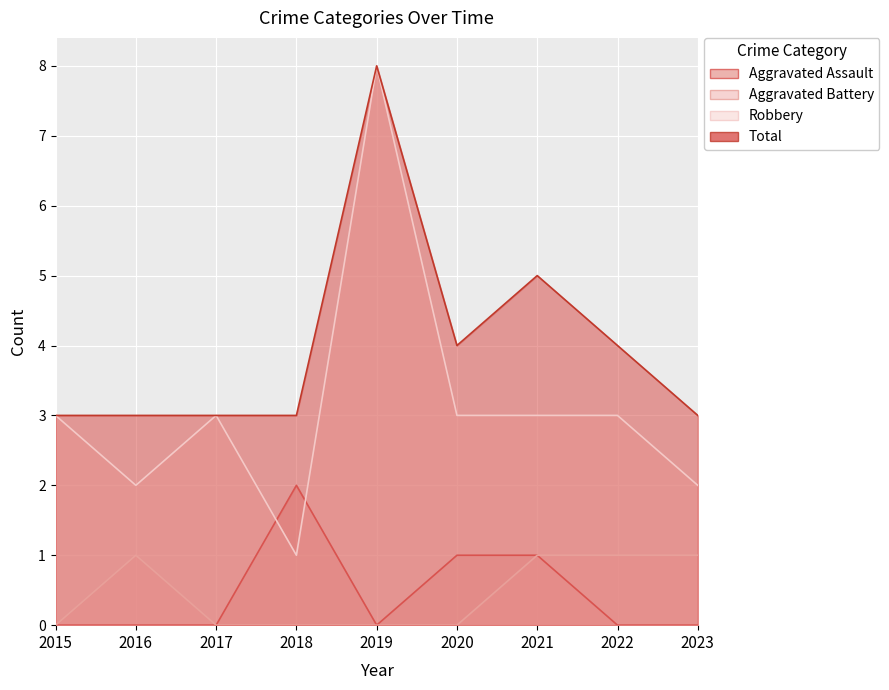

What is the highest value of the Robbery series?

8